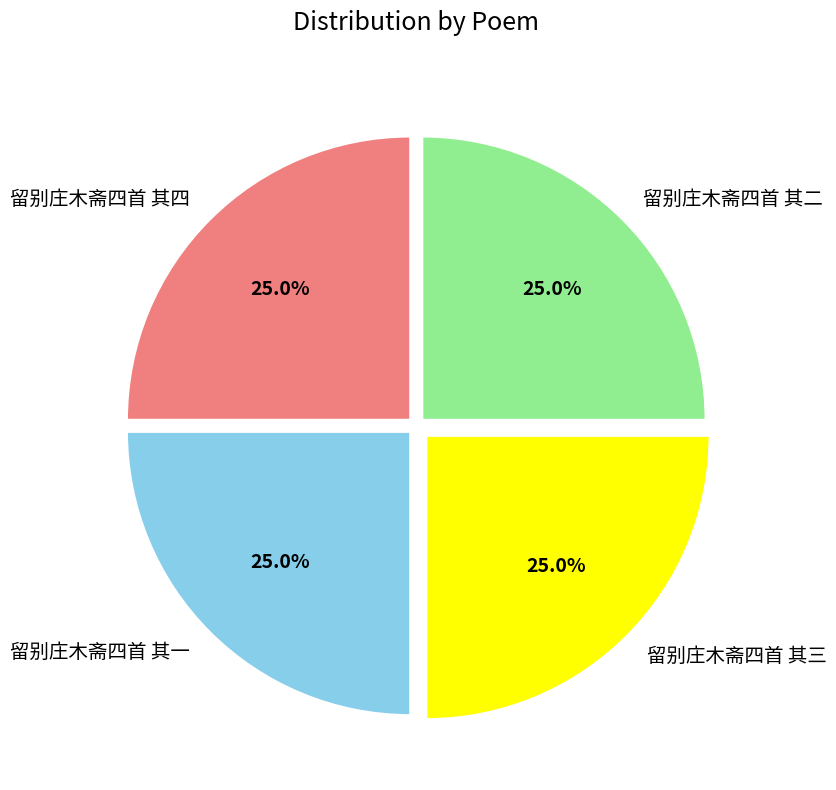

Combined, what portion of the pie is 留别庄木斋四首 其四 and 留别庄木斋四首 其二?

50.0%